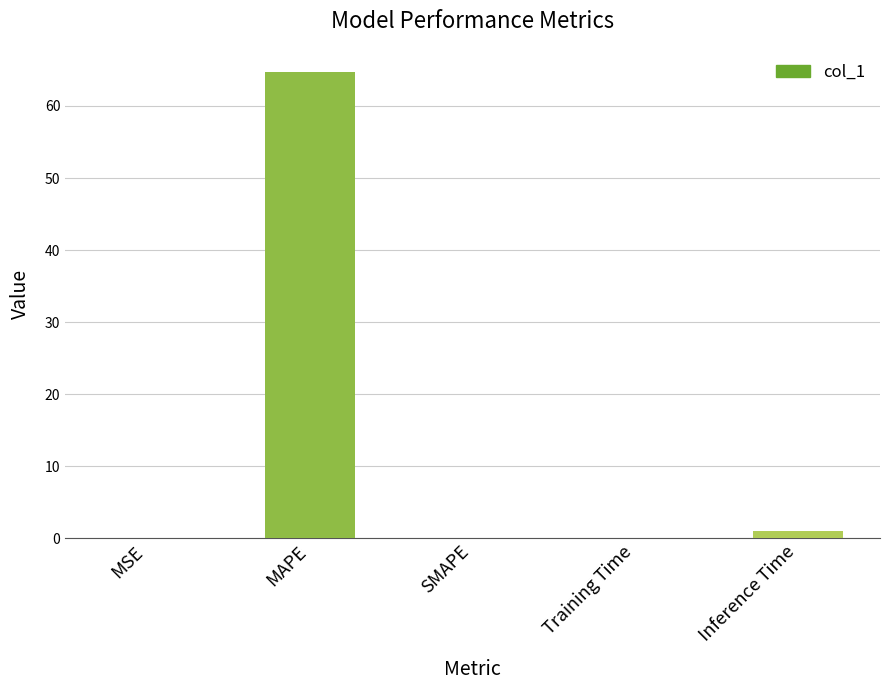

What is the greatest value displayed?

64.7